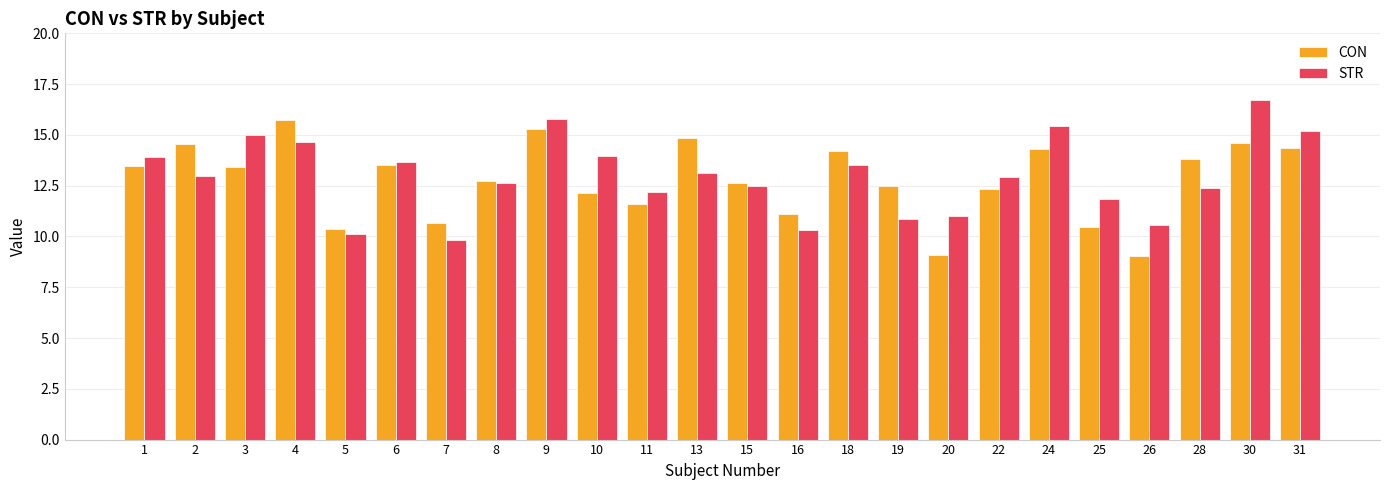

What is the value of the CON bar at the 10th from the left?

12.1